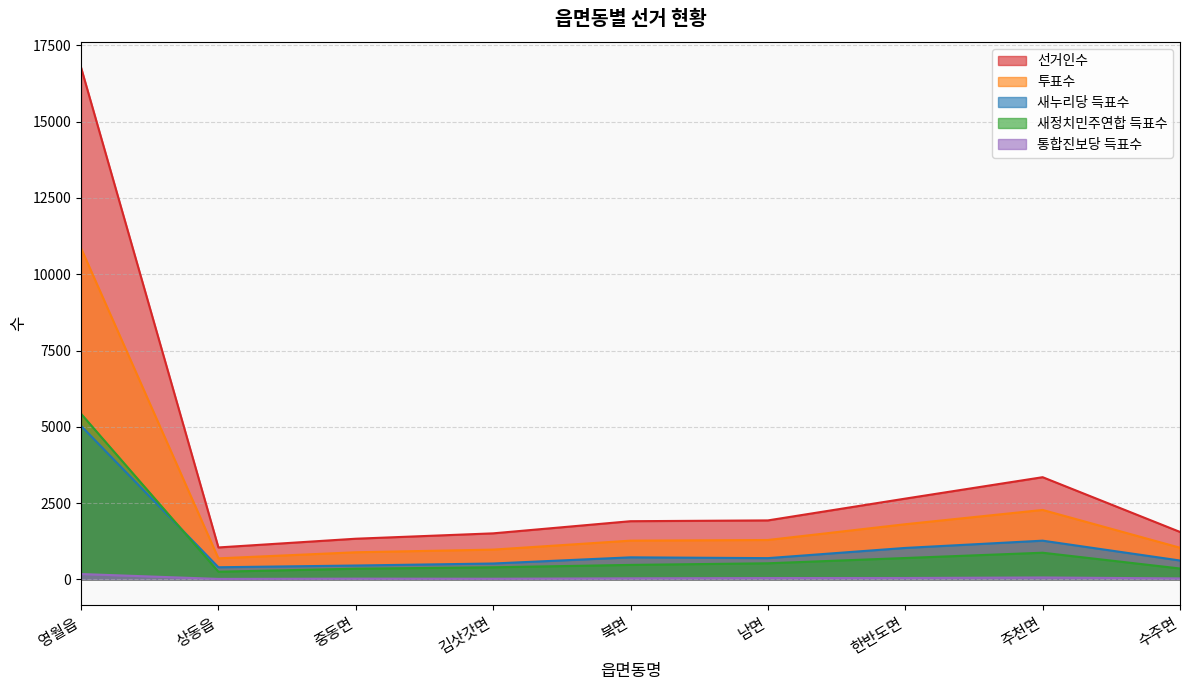

What is the label of the 7th point from the right?

중동면